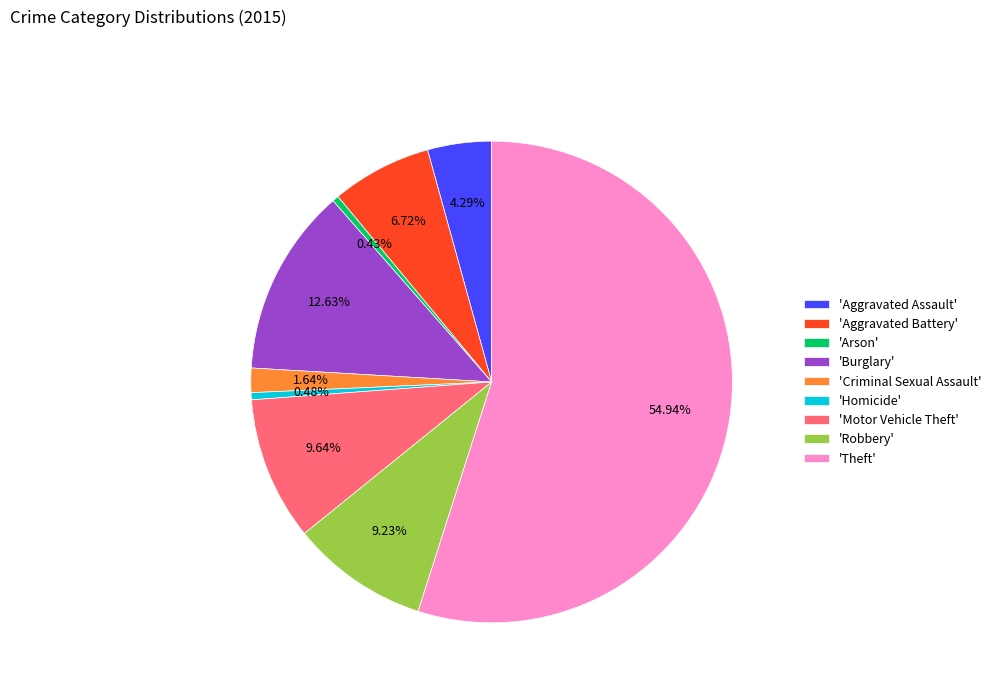

How many slices are in this pie chart?

9